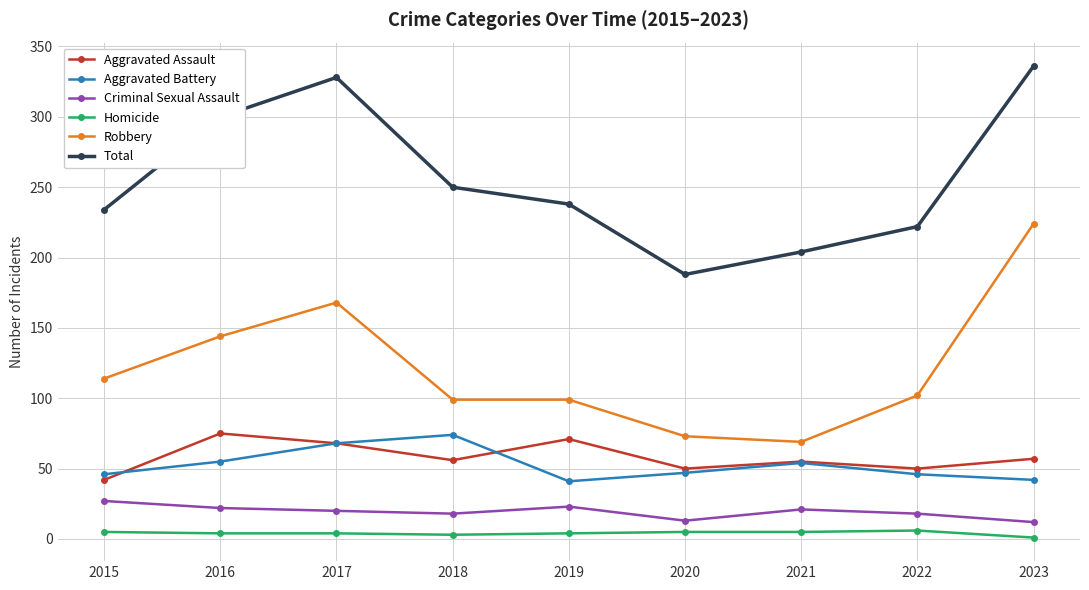

What is the spread (max minus min) of values at 2022?

216